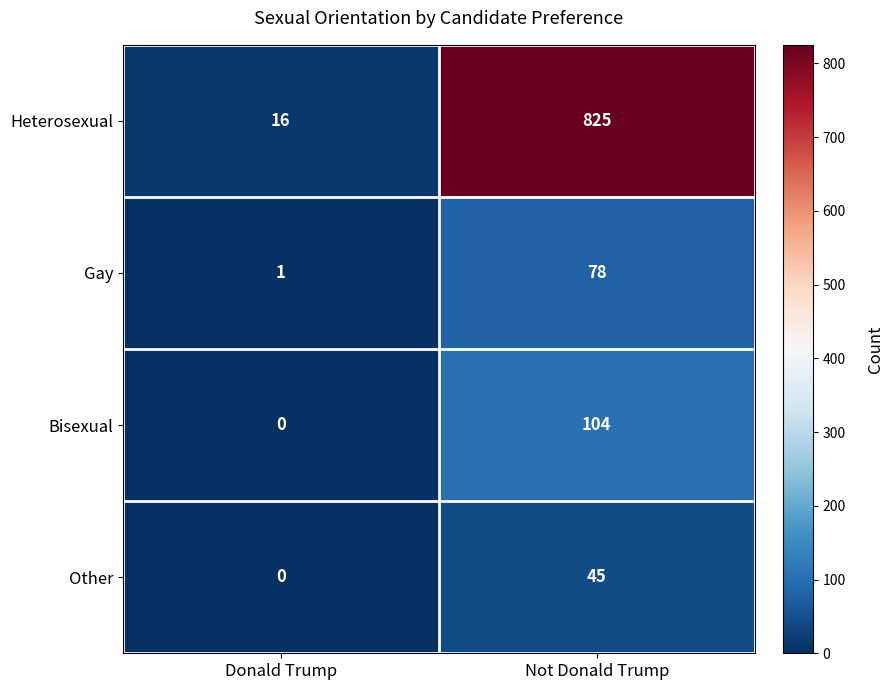

Reading left to right, extract all data points from this chart.

Heterosexual: Donald Trump=16	Not Donald Trump=825
Gay: Donald Trump=1	Not Donald Trump=78
Bisexual: Donald Trump=0	Not Donald Trump=104
Other: Donald Trump=0	Not Donald Trump=45